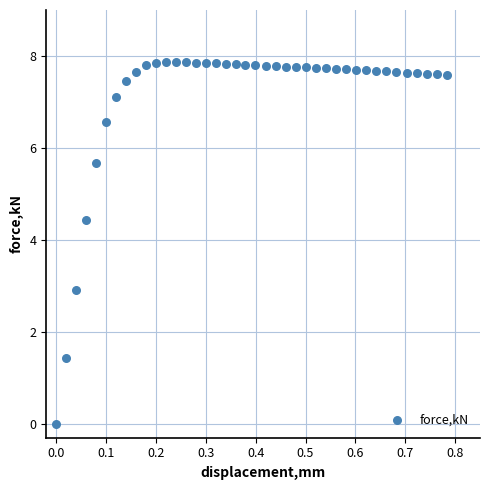

What Y value in the scatter plot is closest to 3?

2.9